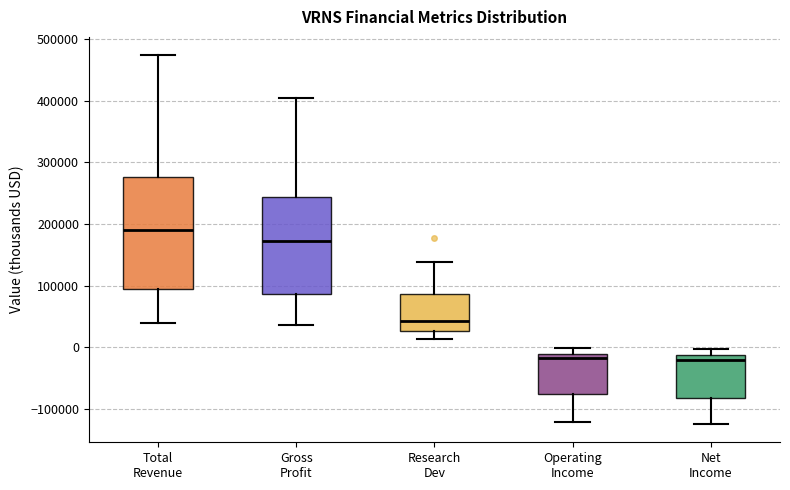

Reading left to right, read every box against the y-axis: the position of its median line, the range the box covers, and the ends of its whiskers. The values are not printed on the chart, so give them approximately, as read against the axis.

Total Revenue: median 190000, box 90000 to 280000, whiskers 40000 to 470000
Gross Profit: median 170000, box 90000 to 240000, whiskers 40000 to 400000
Research Dev: median 40000, box 30000 to 90000, whiskers 10000 to 140000
Operating Income: median -20000, box -80000 to -10000, whiskers -120000 to 0
Net Income: median -20000, box -80000 to -10000, whiskers -120000 to 0